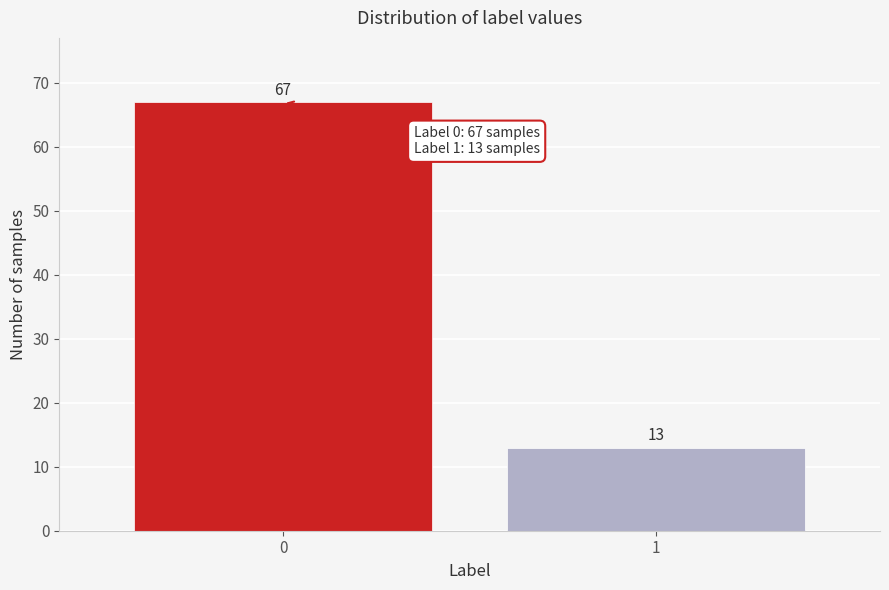

Reading left to right, transcribe all the data shown in this chart.

0=67	1=13